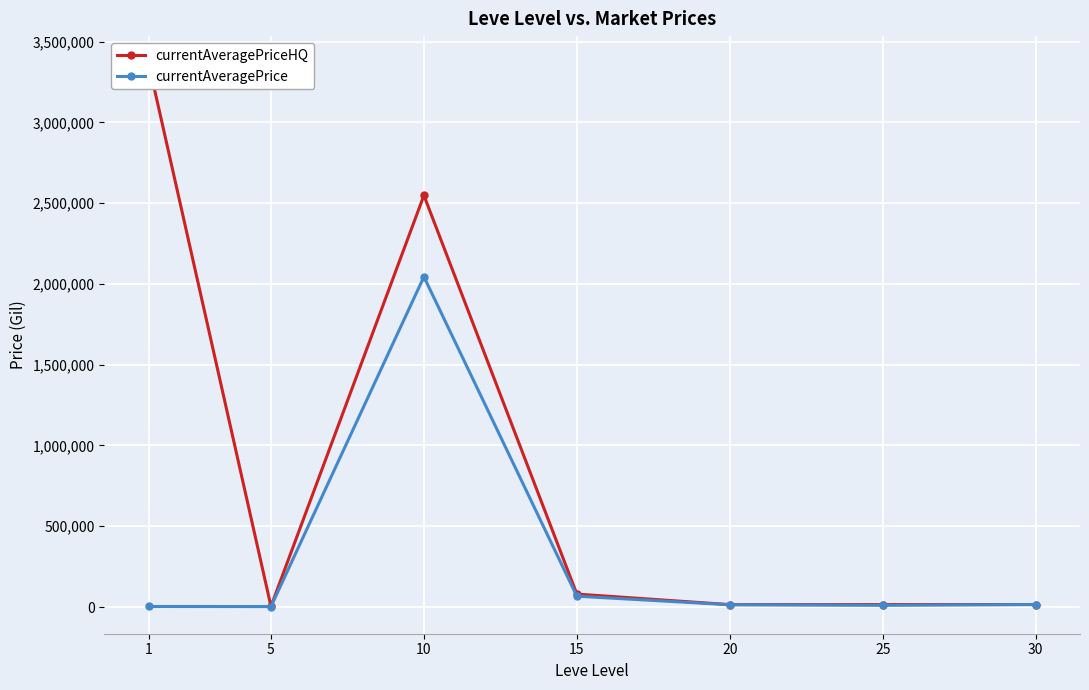

The value of currentAveragePriceHQ at 5 is 4000.0. True or false?

True